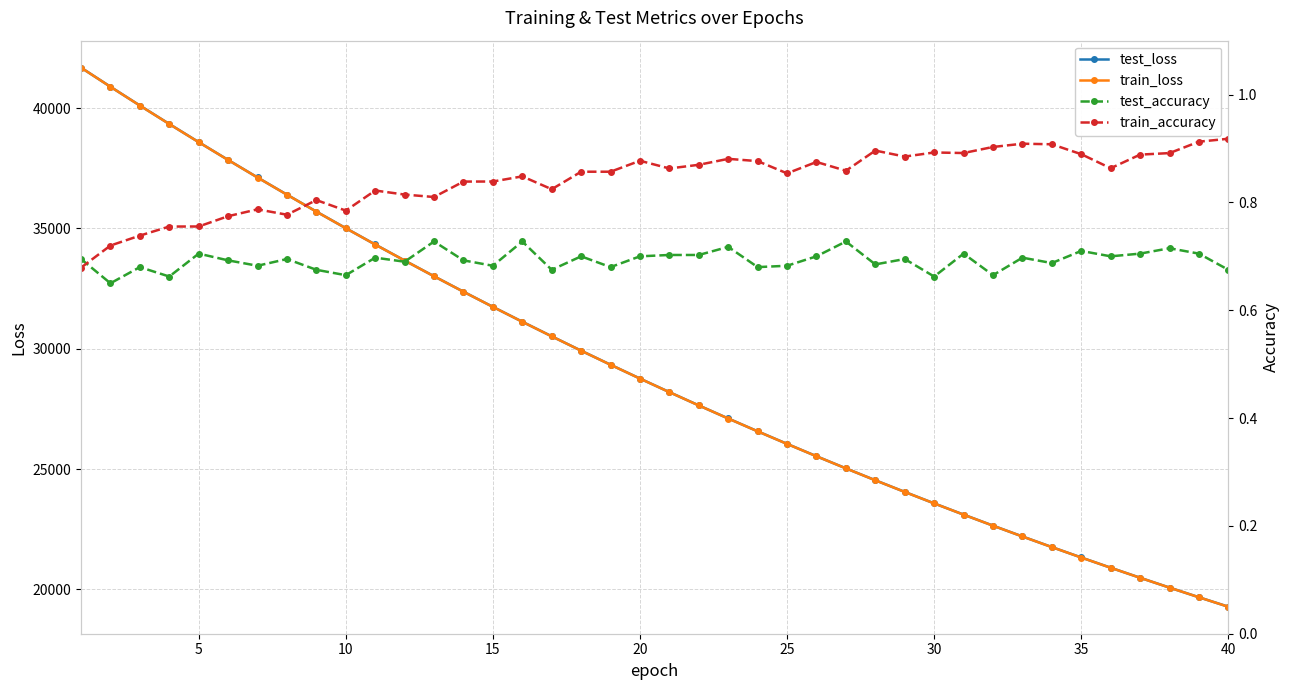

The value of test_loss at 35 is 36271.3. True or false?

False